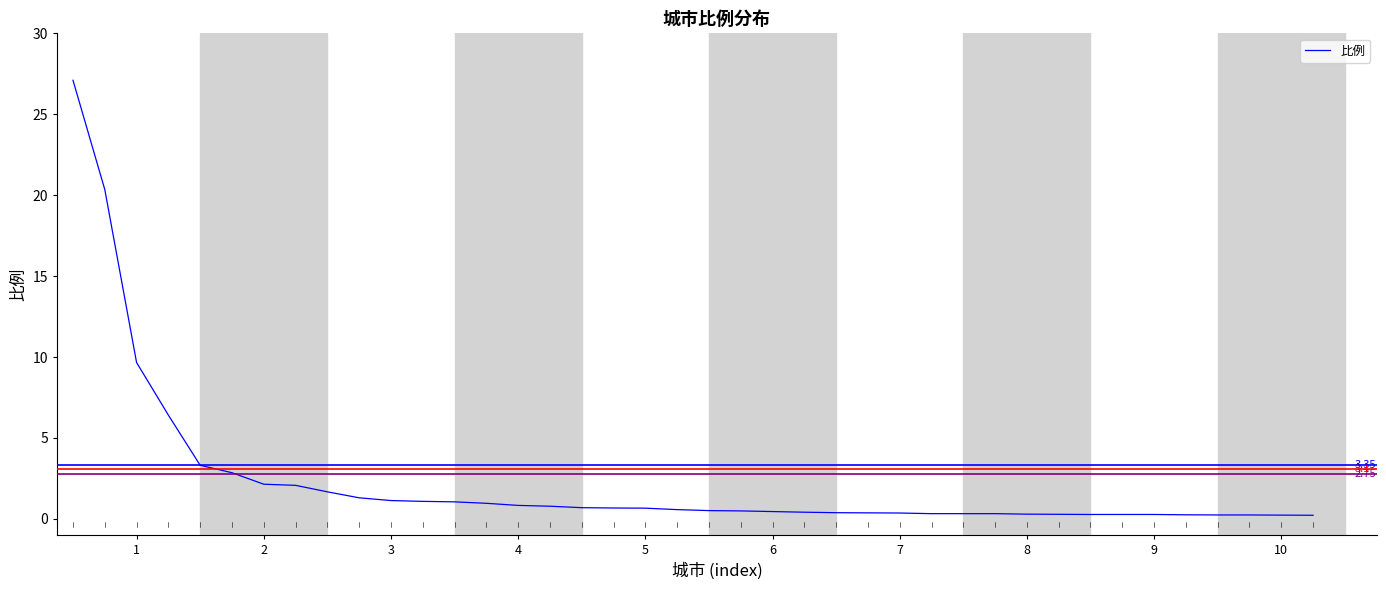

What is the difference between the maximum and minimum values?

26.9